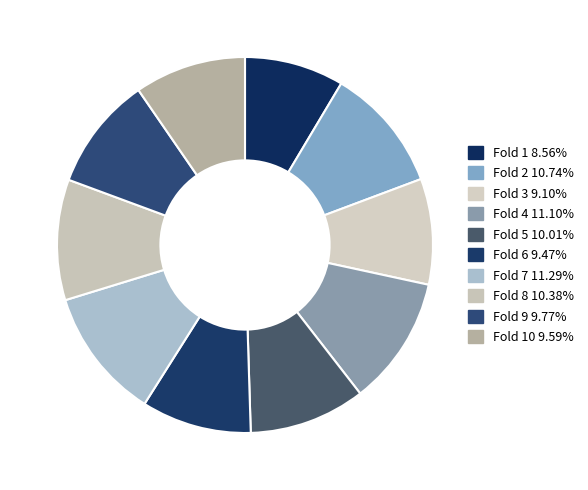

Count the number of slices in the pie.

10